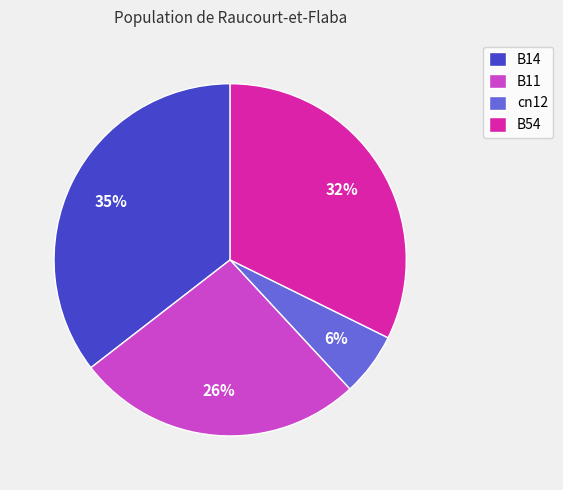

What is the ratio of the value at B14 to the value at B11?

1.3